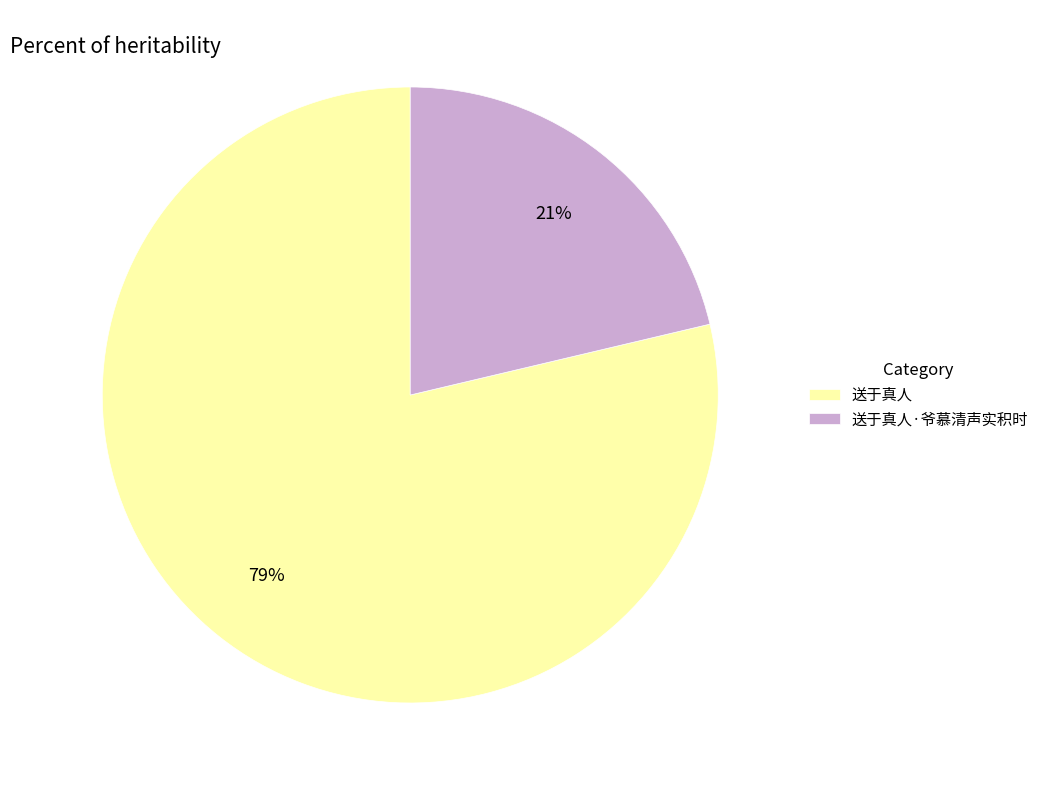

To the nearest percent, what is the combined percentage of 送于真人·爷慕清声实积时 and 送于真人?

100%